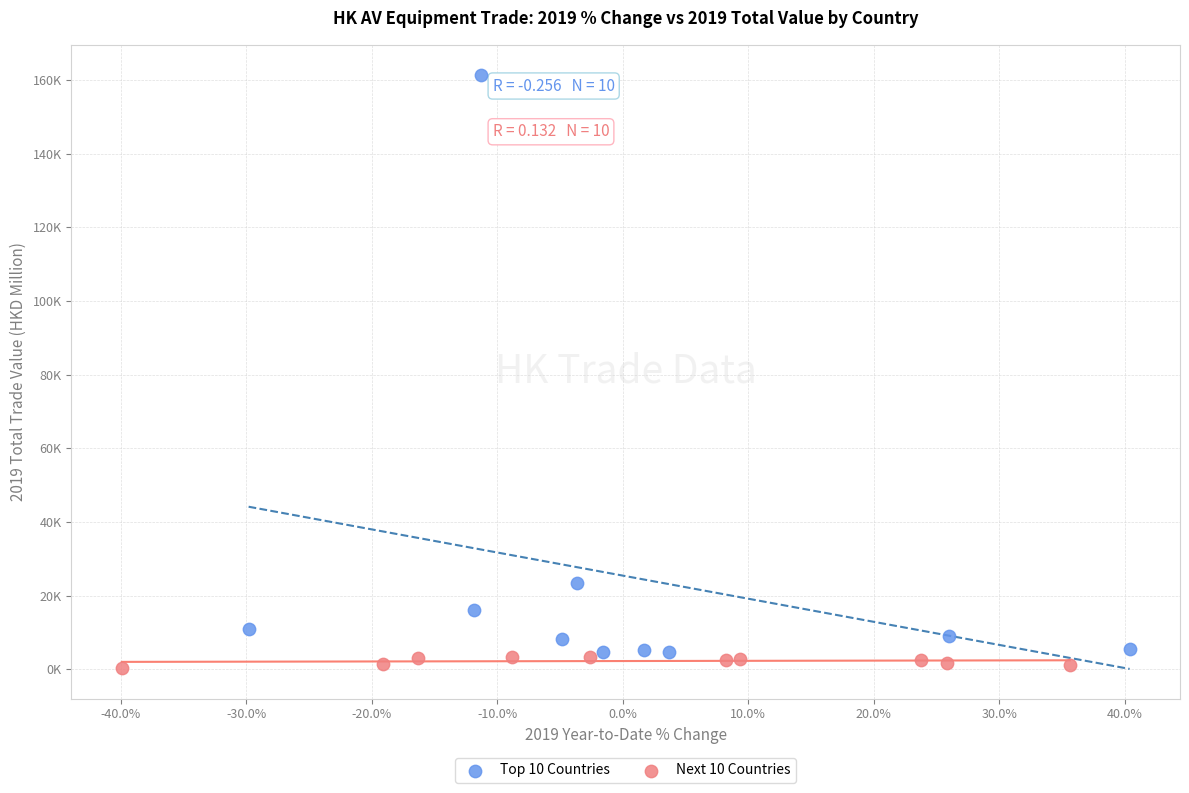

Which series has the widest spread of Y values?

Top 10 Countries